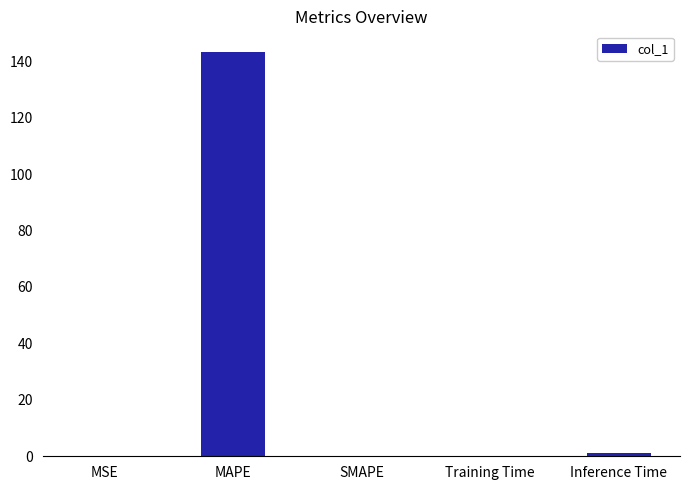

What is the approximate value at MAPE?

143.4